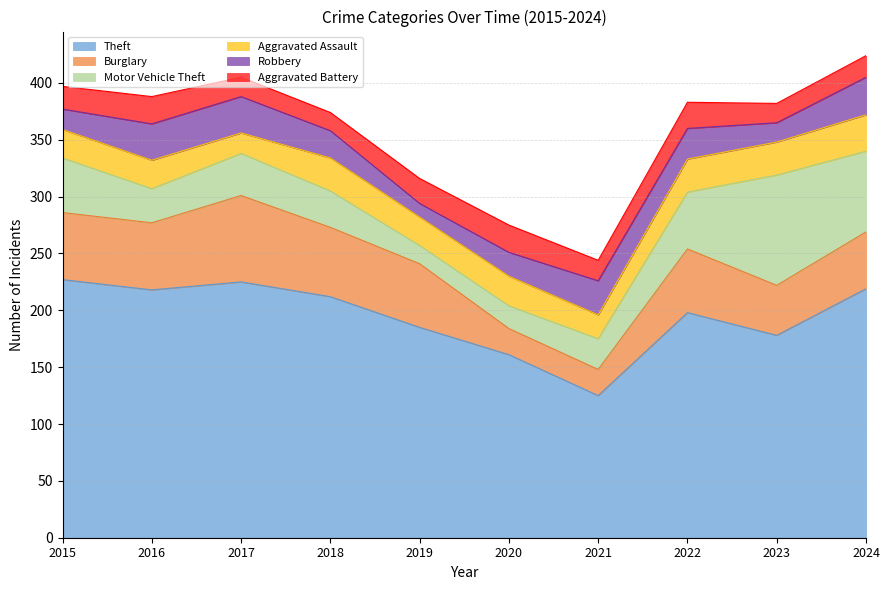

At which category does the chart reach its minimum across all series?

2019